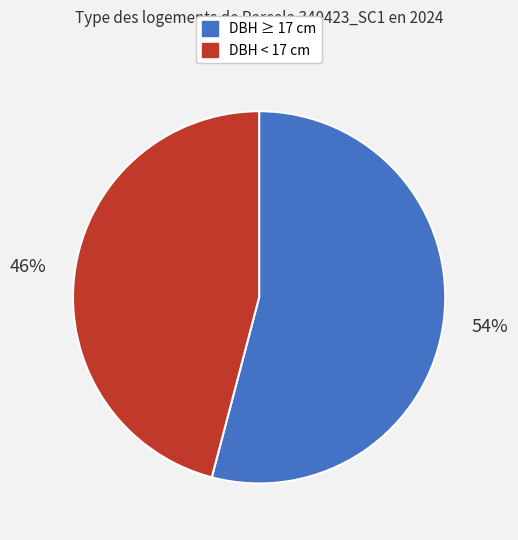

Is there any slice that represents more than half of the pie?

Yes